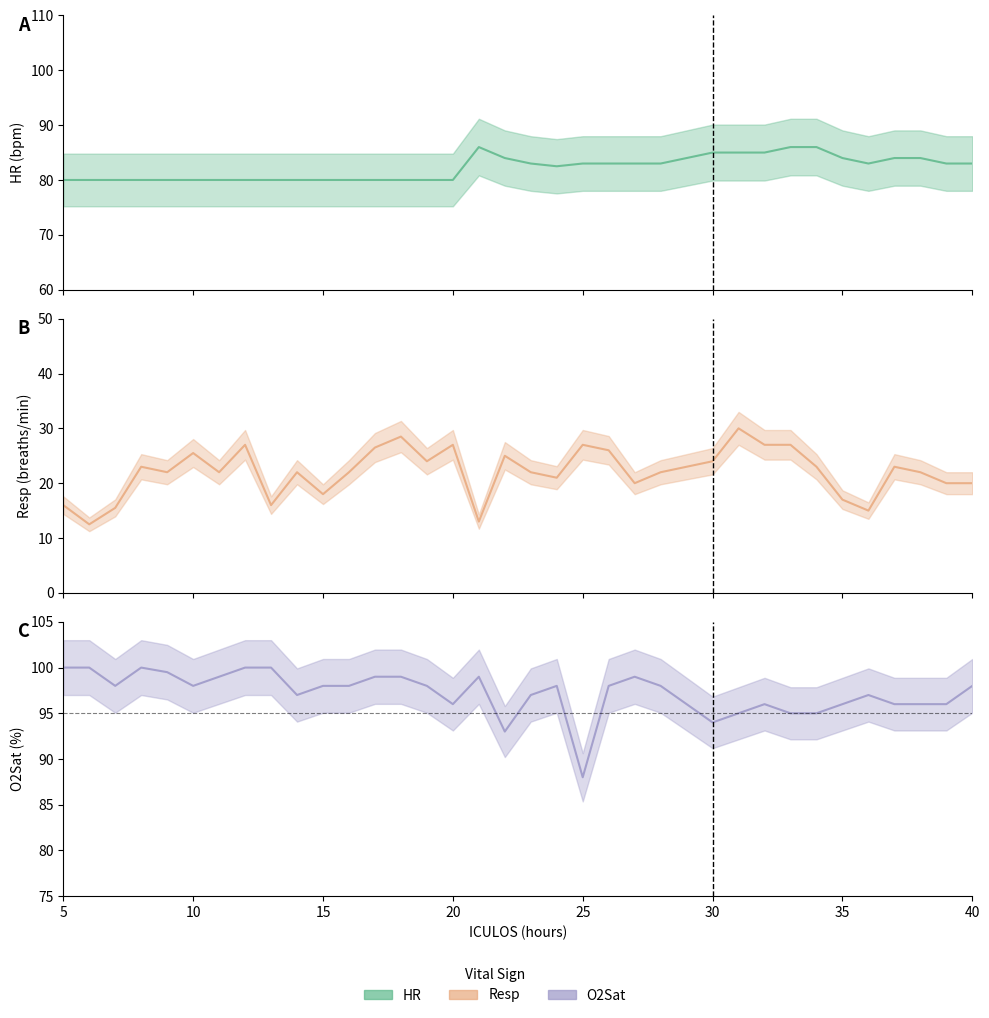

What is the value of the HR point at the 24th from the left?

83.0